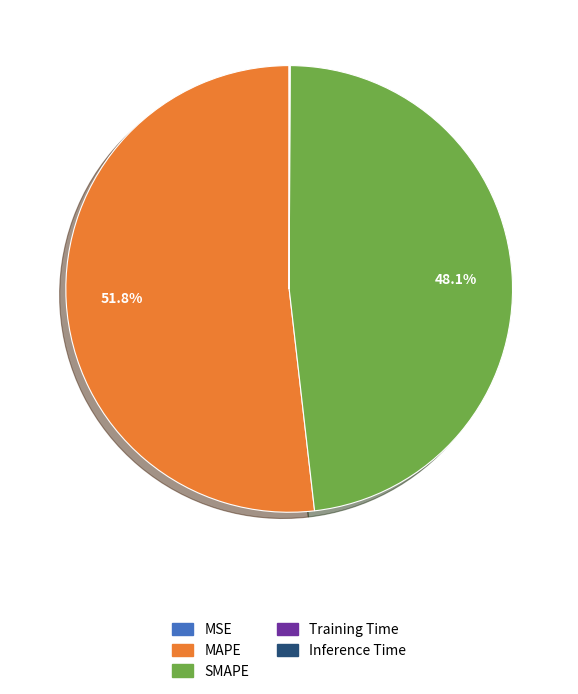

What is the largest slice in the pie chart?

MAPE